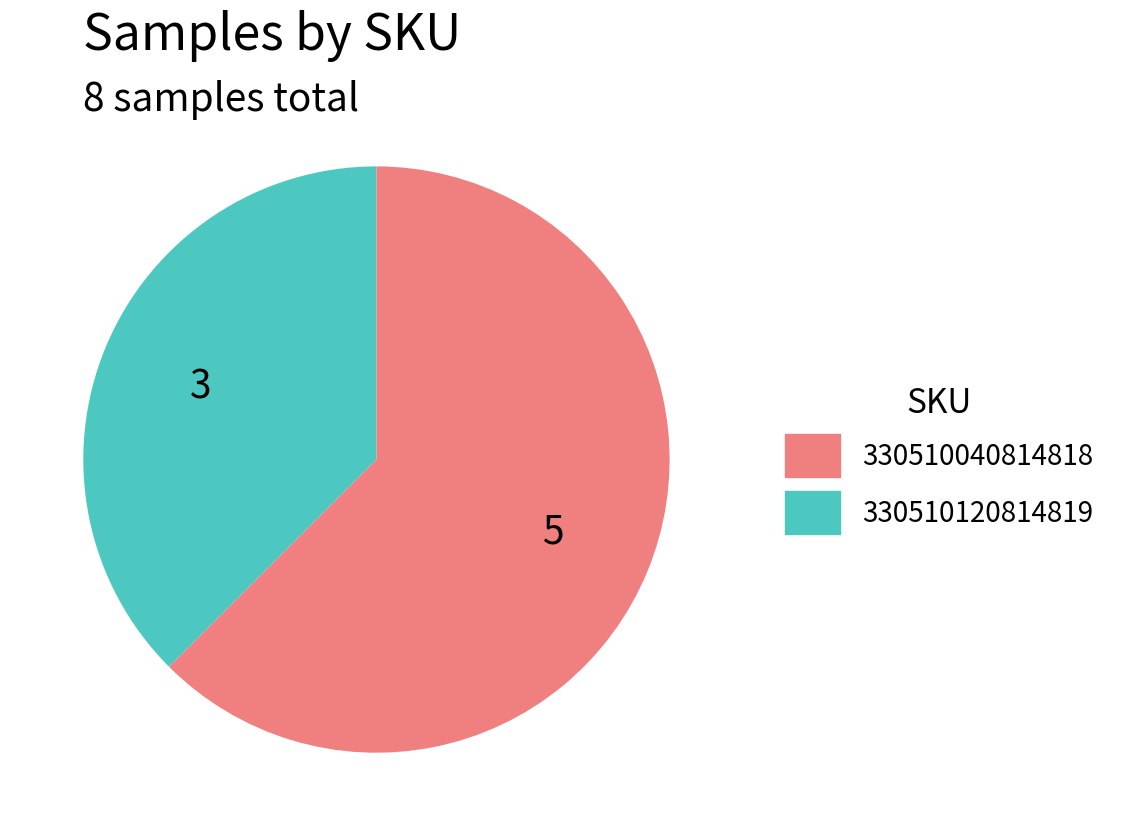

Is there a majority slice in this chart?

Yes